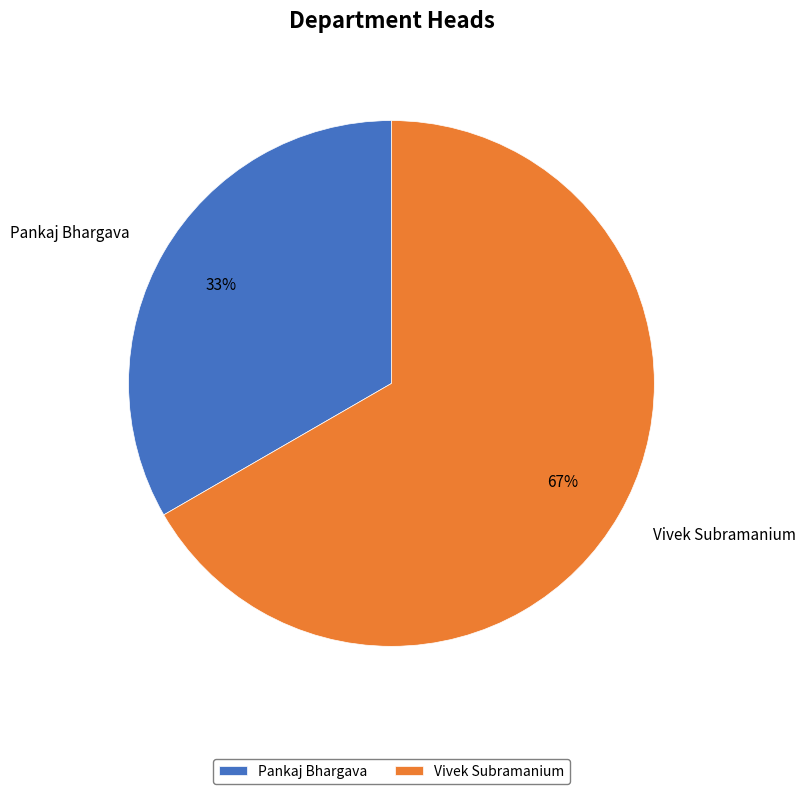

To the nearest percent, what is the combined percentage of Vivek Subramanium and Pankaj Bhargava?

100%